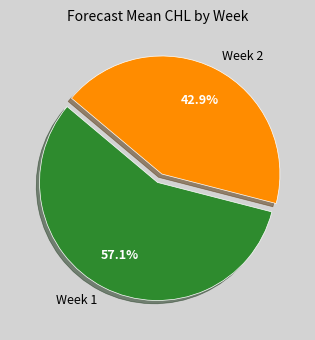

Which category has the smallest portion of the pie?

Week 2